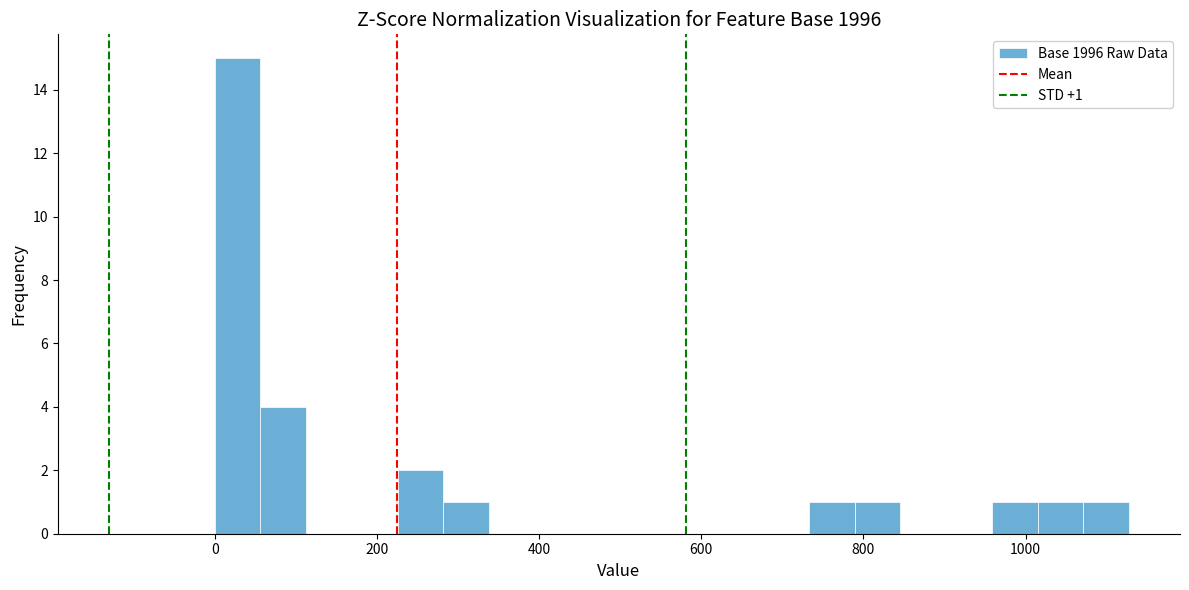

Around what value on the x-axis is the tallest bar? Give the approximate position of its centre, as read against the axis.

20